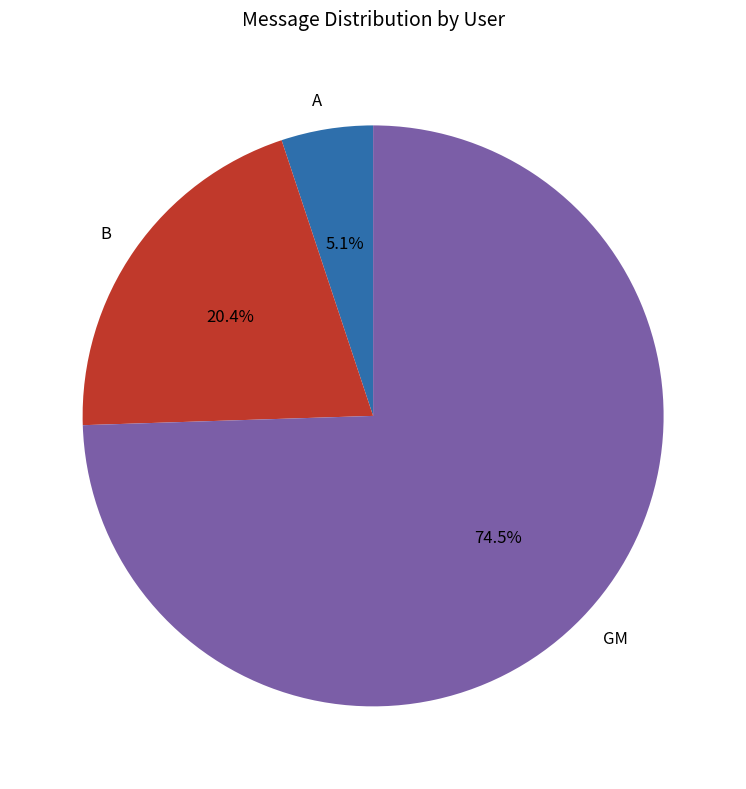

Rank the categories by value from highest to lowest.

GM, B, A